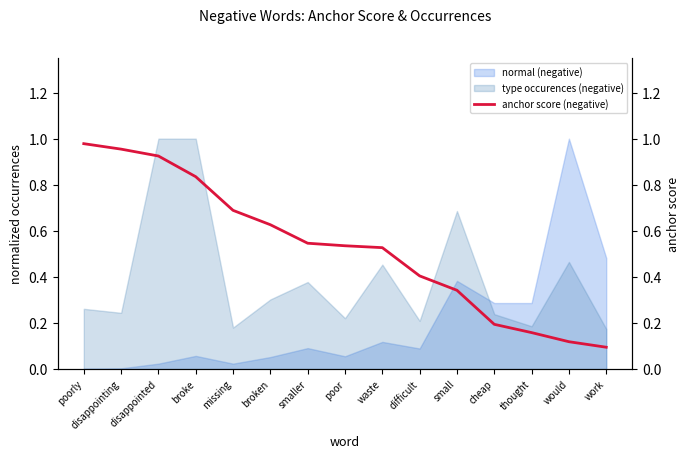

How many data points does each series have?

15